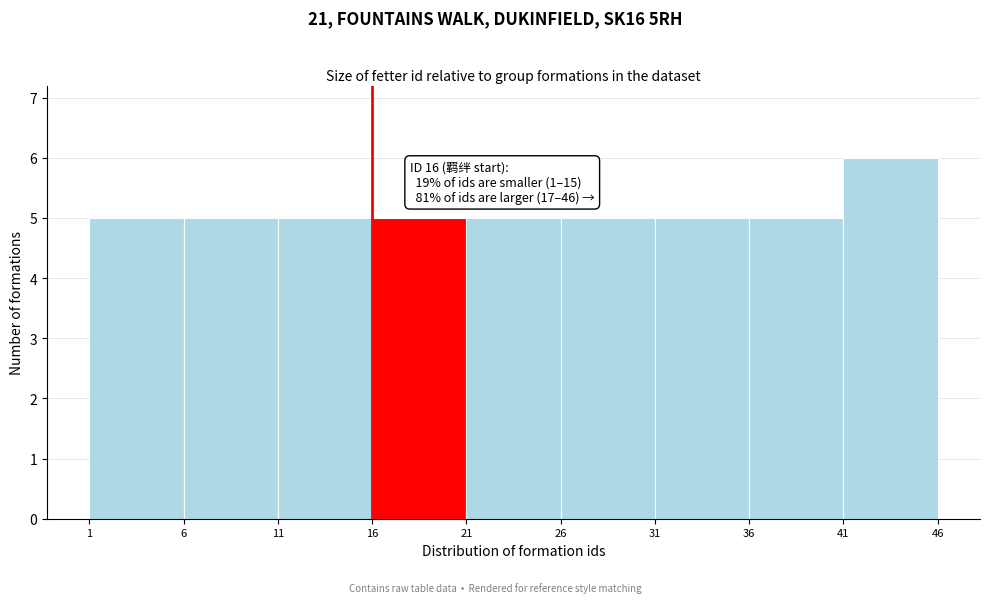

Which range on the x-axis has the tallest bar?

41 to 46